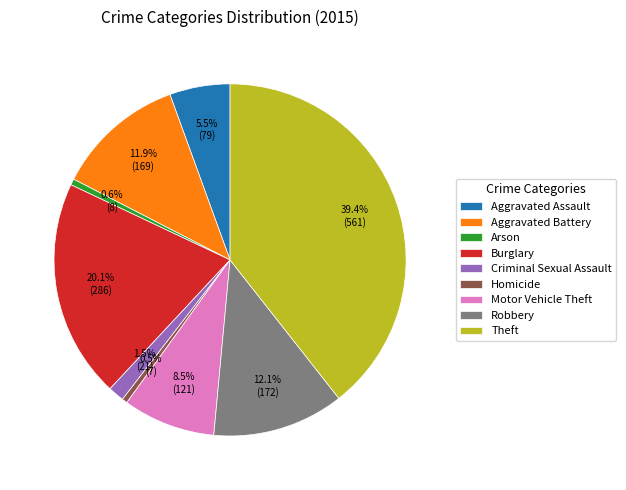

Which slice is the largest?

Theft